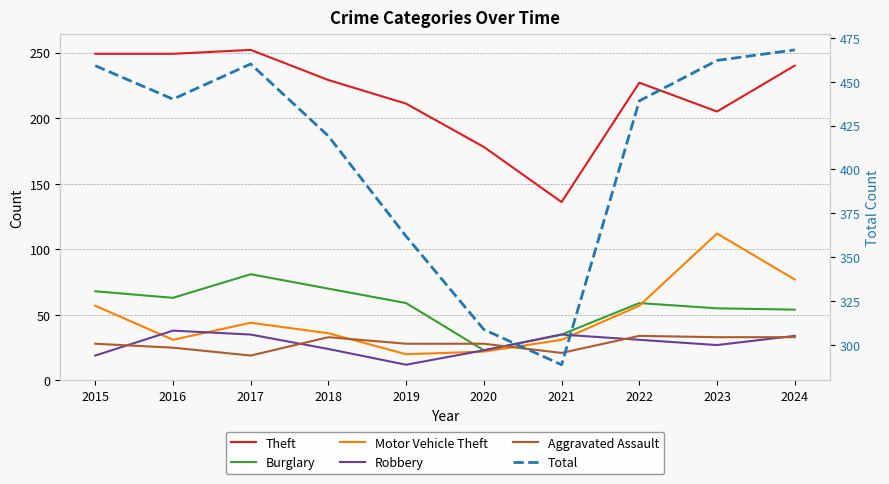

What is the sum of the Burglary values at 2015 and 2021?

103